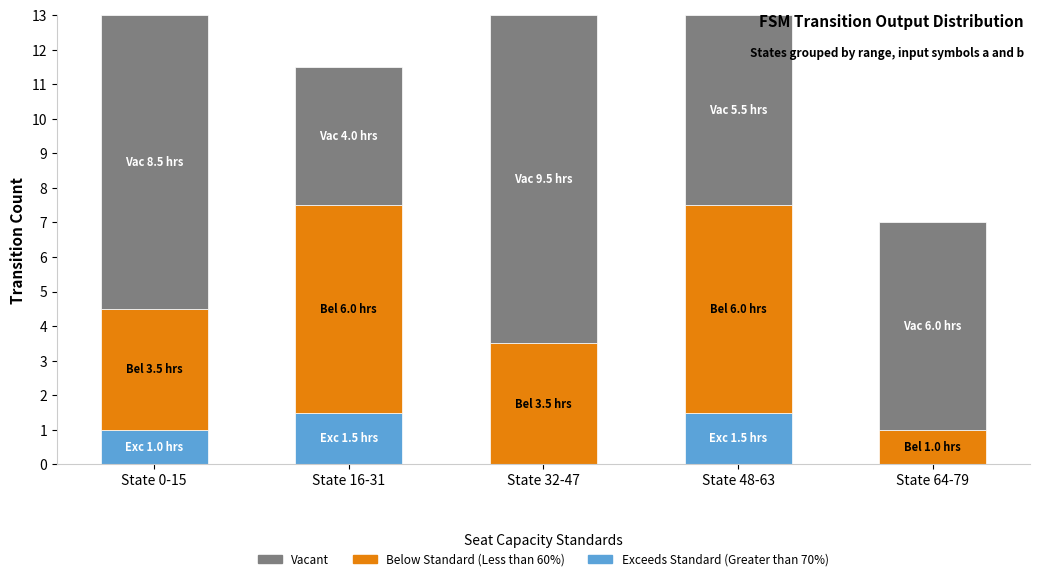

What is the total value across all series at State 0-15?

13.0